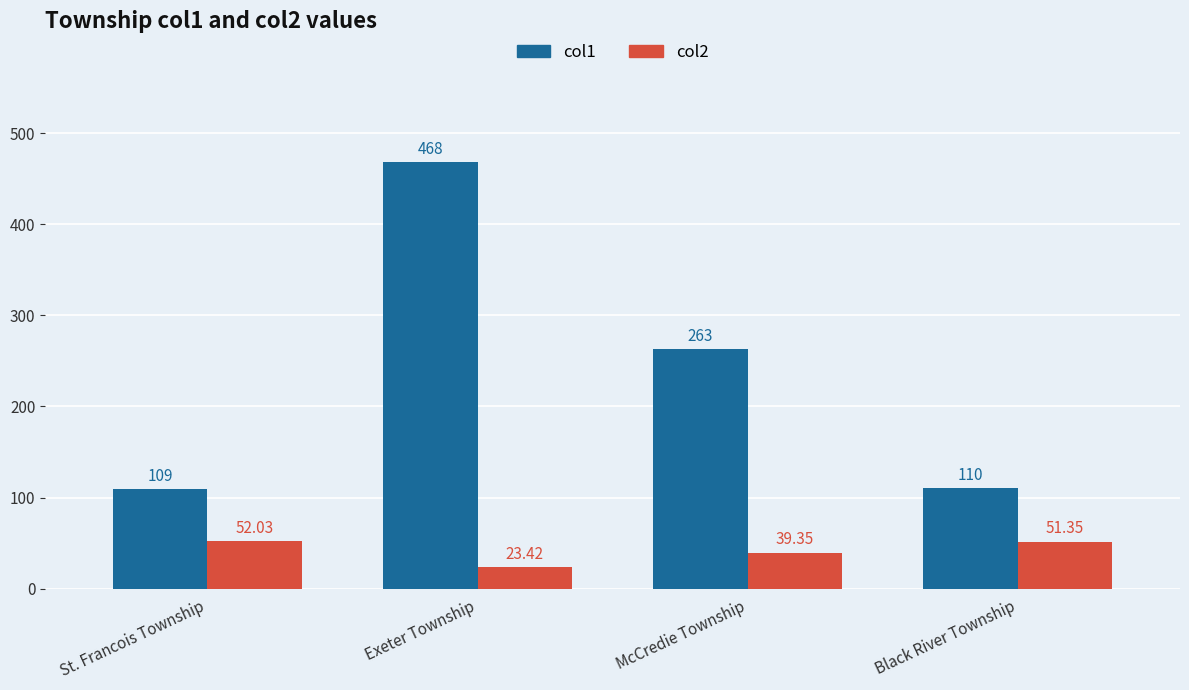

How many bars are there in each group?

2